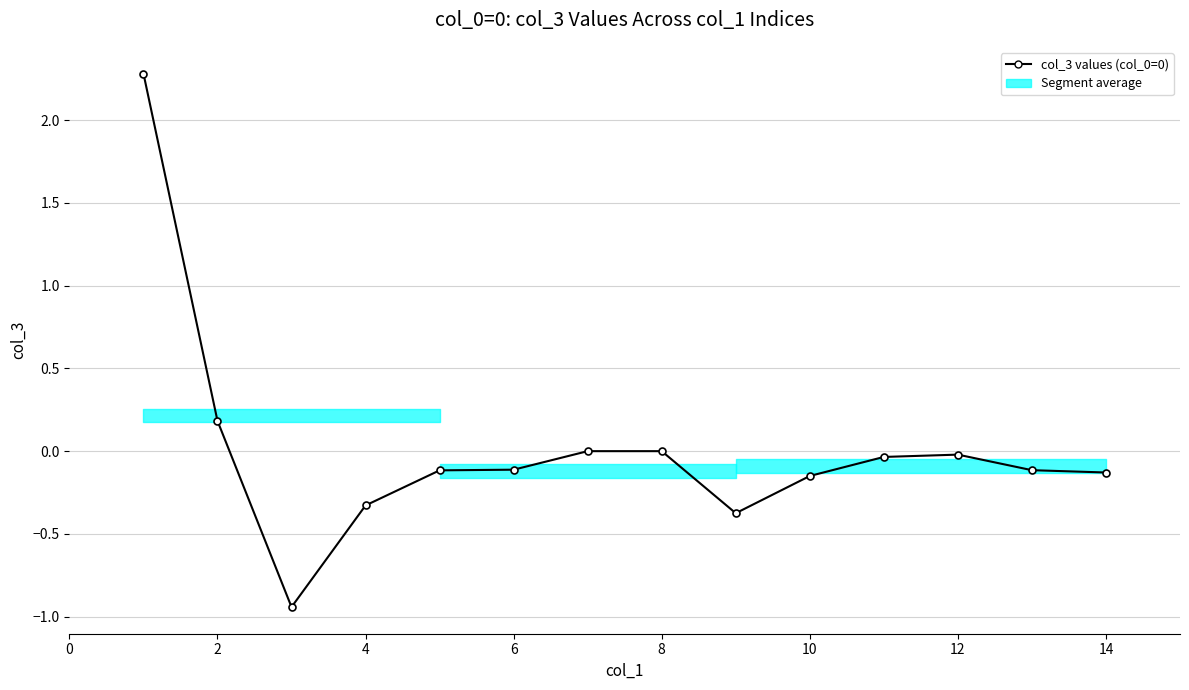

True or false: there are more than 1 points higher than both neighbors.

False